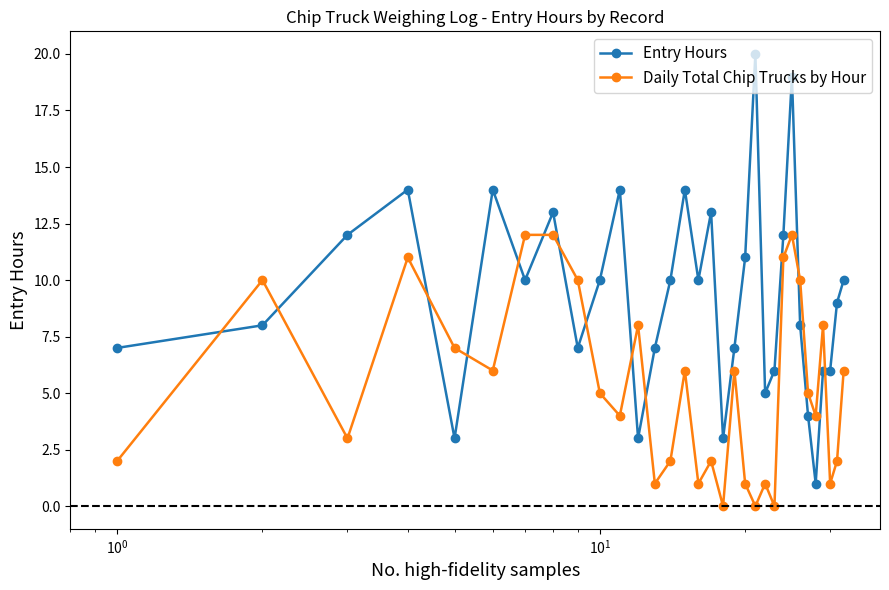

Is this an area chart (filled region under the line)?

No